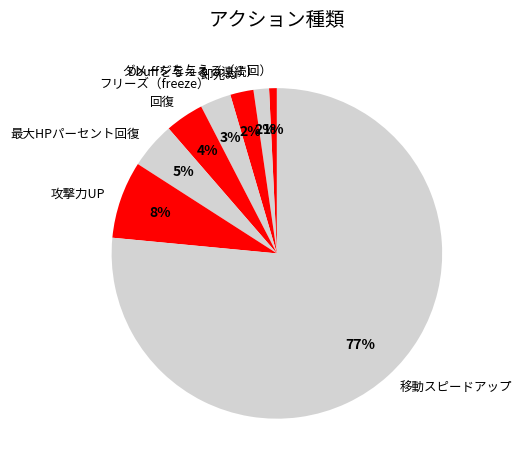

What percentage is the フリーズ（freeze） slice, to the nearest percent?

3%